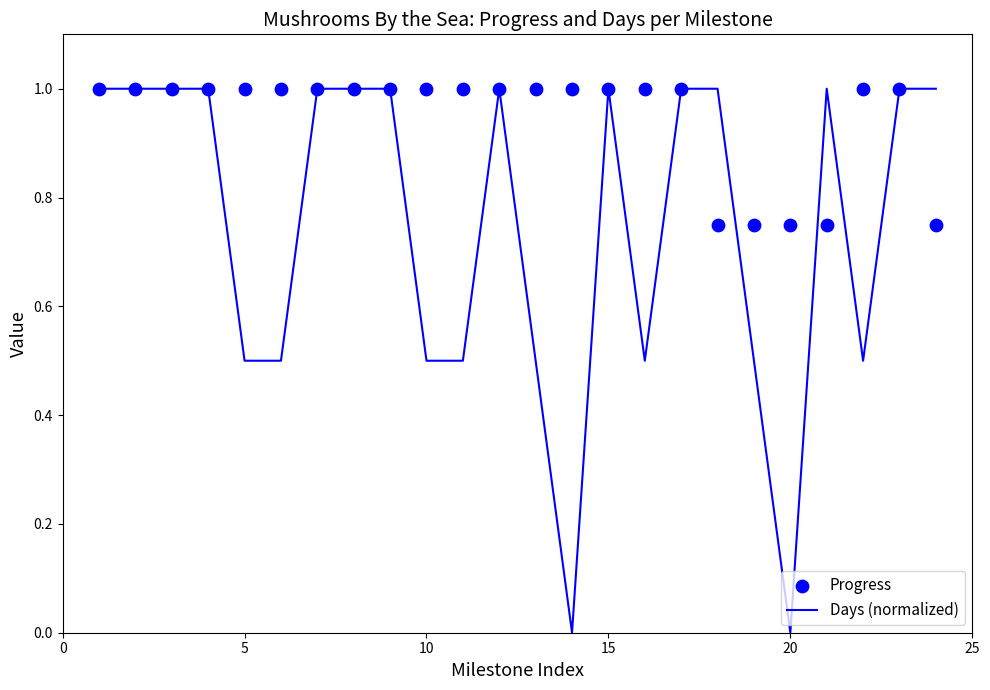

What is the maximum value for Days (normalized)?

1.0